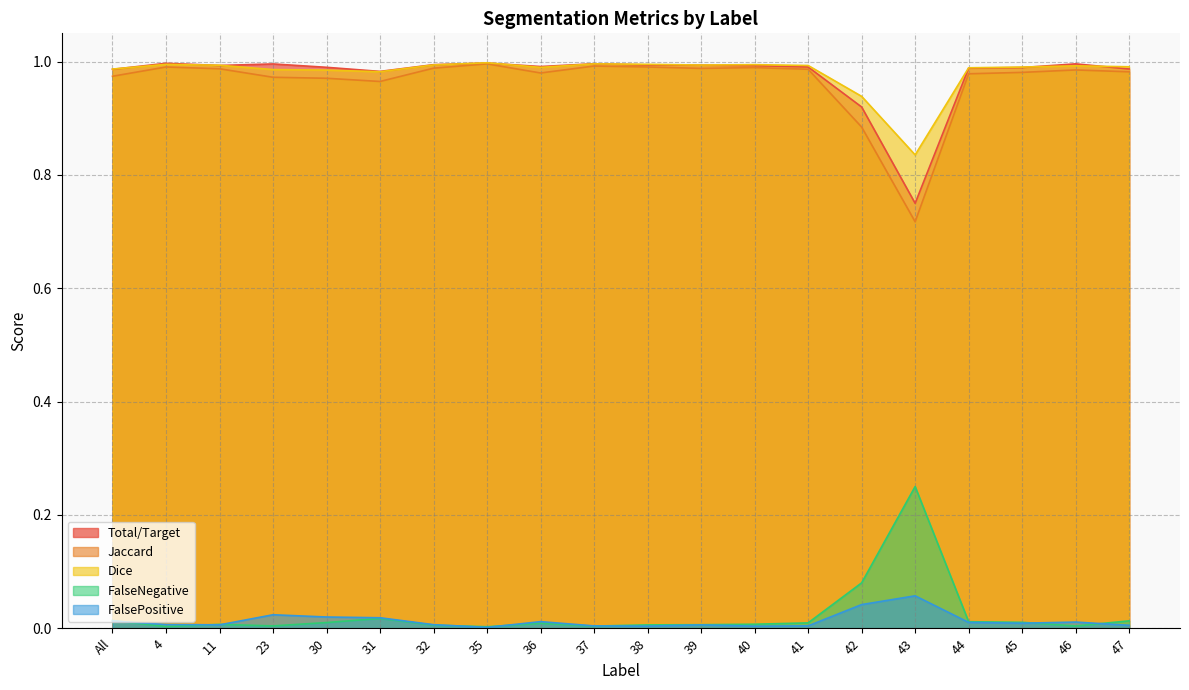

Count the number of categories in the chart.

20